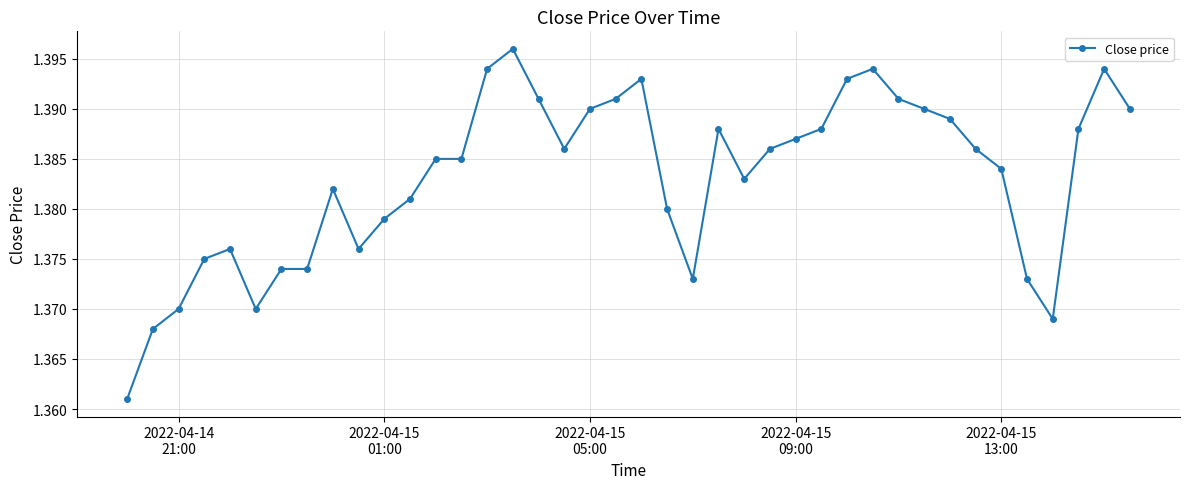

How many values are between 1 and 2?

40